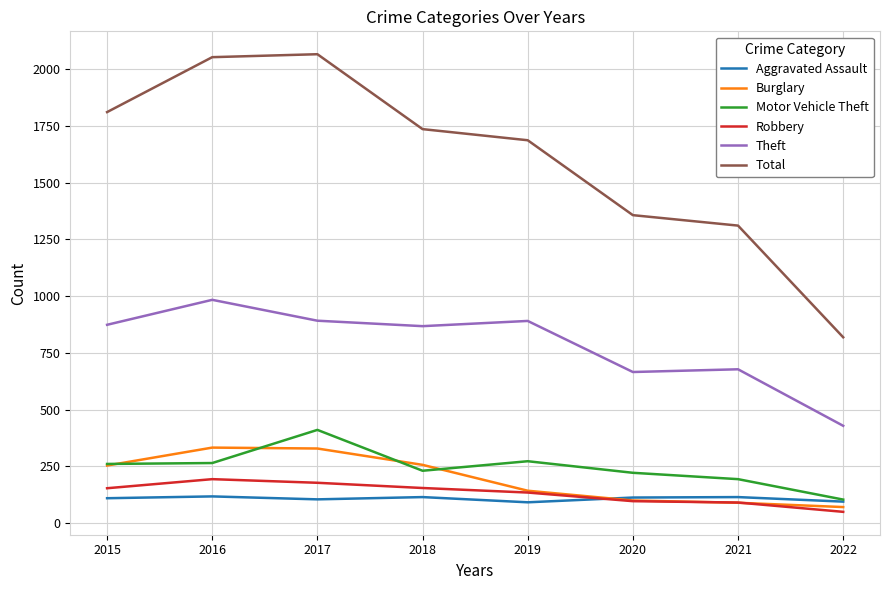

Count the number of data series in this chart.

6